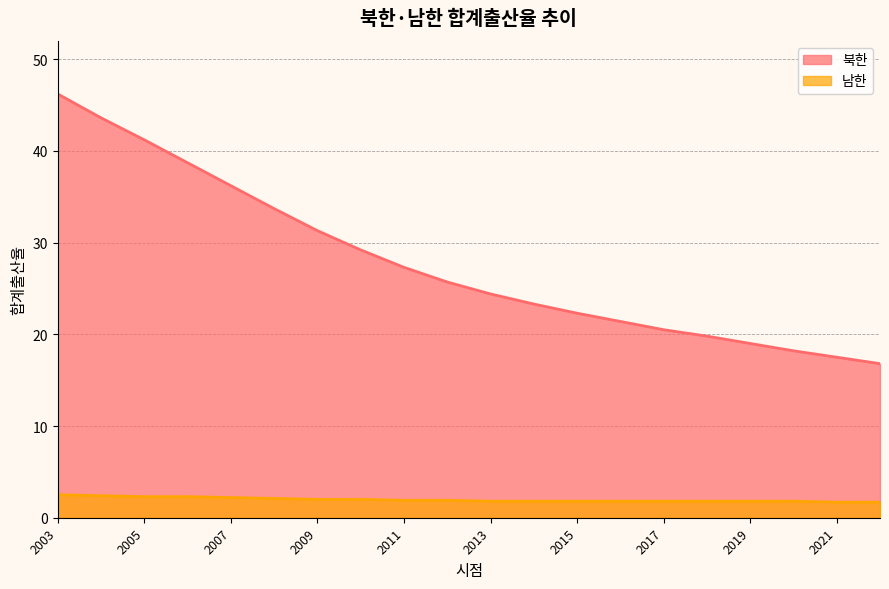

How many data points in 북한 are above 25?

10